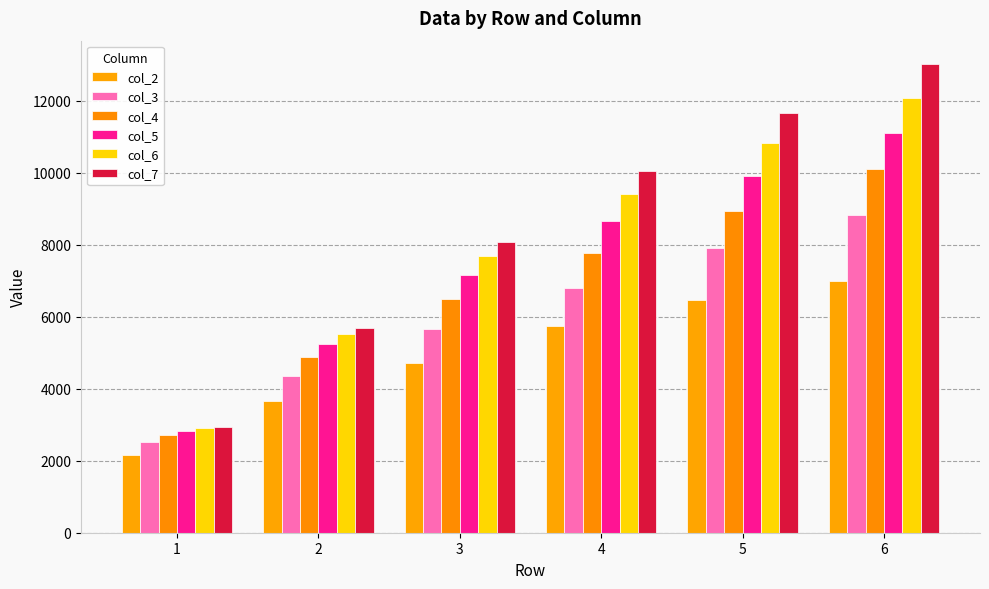

How many bars are there in total?

36